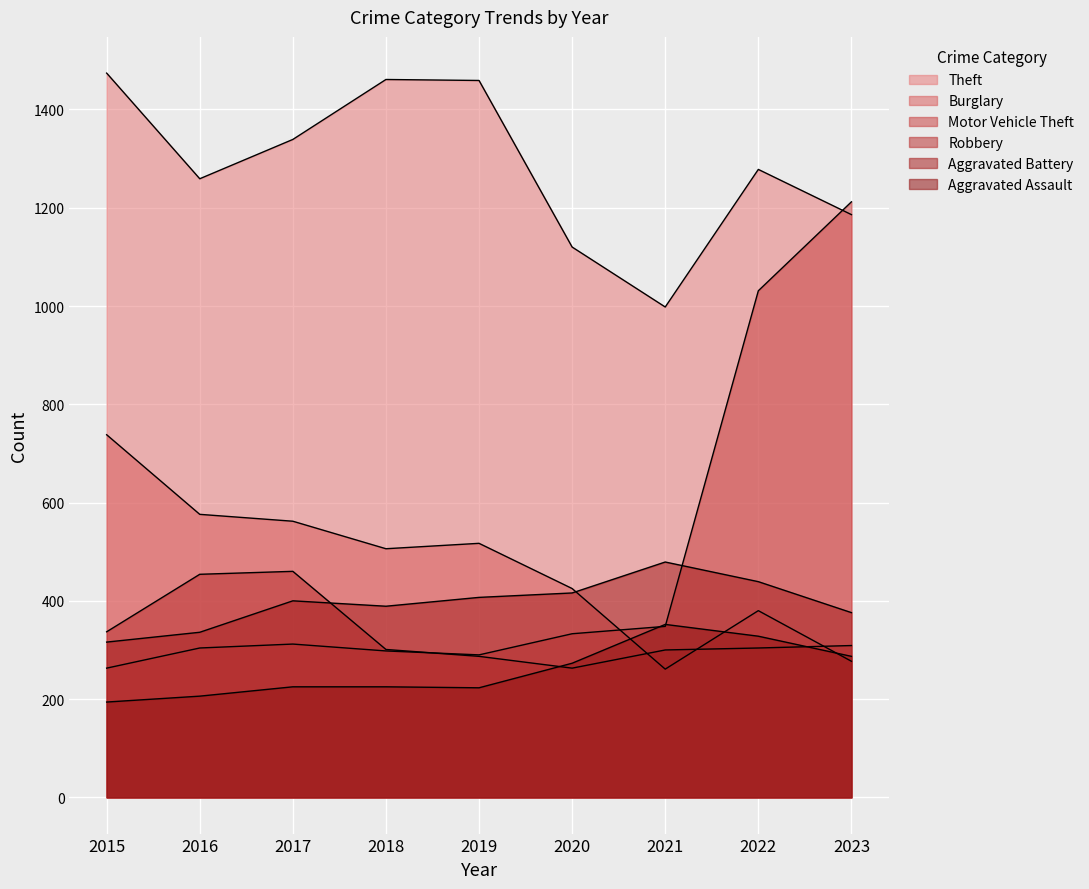

How many lines are shown in the chart?

6